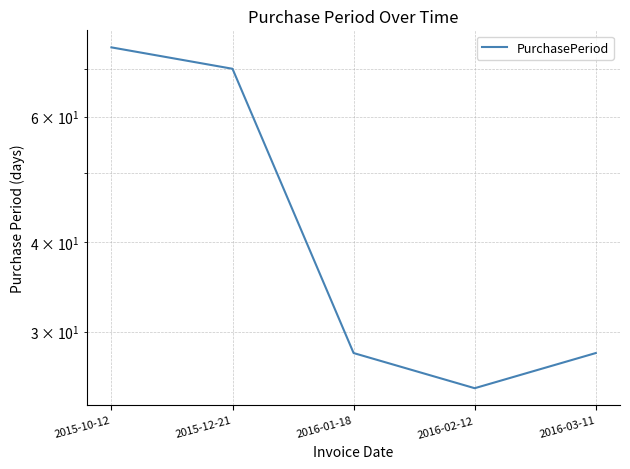

What is the label of the 1st point from the right?

2016-03-11